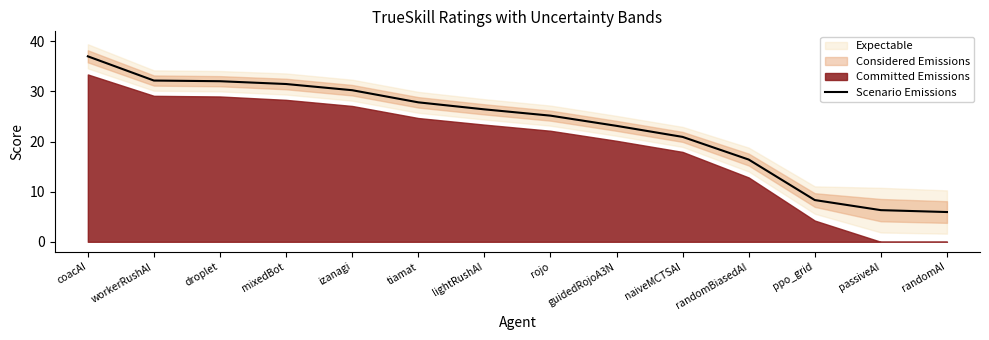

How many categories are shown in the chart?

14